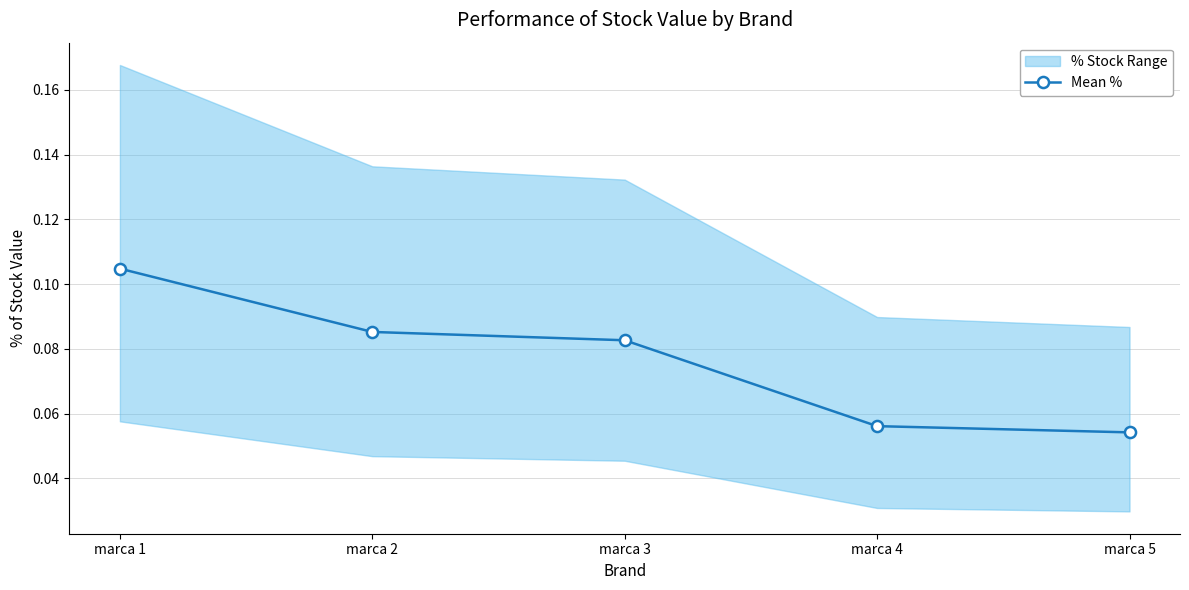

True or false: Mean % has a value of 0.0 at marca 3.

False